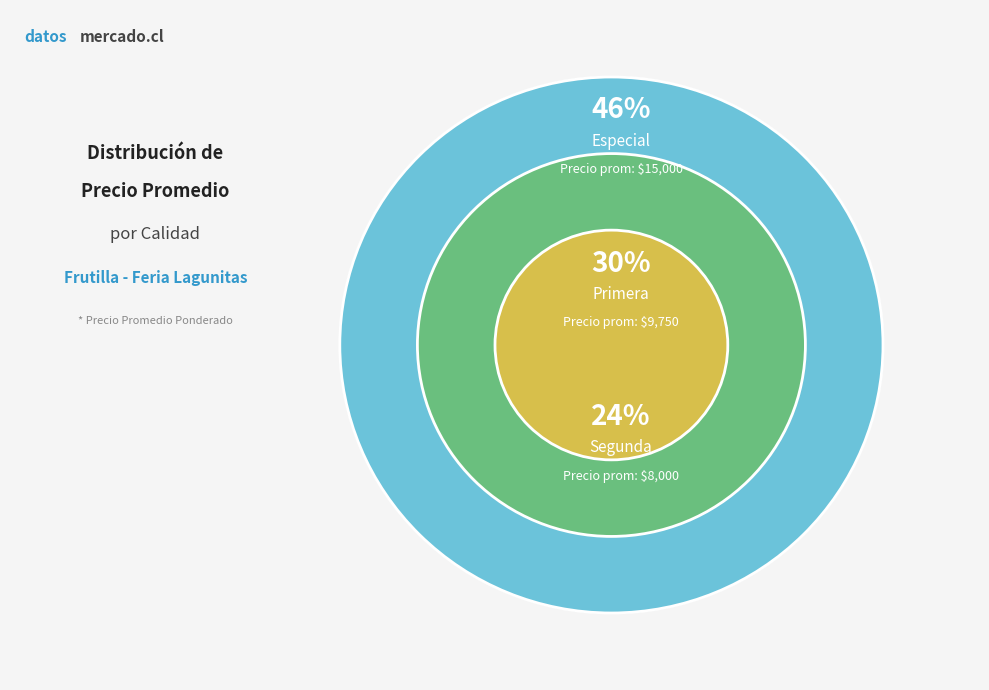

Rank the categories by value from lowest to highest.

Segunda, Primera, Especial